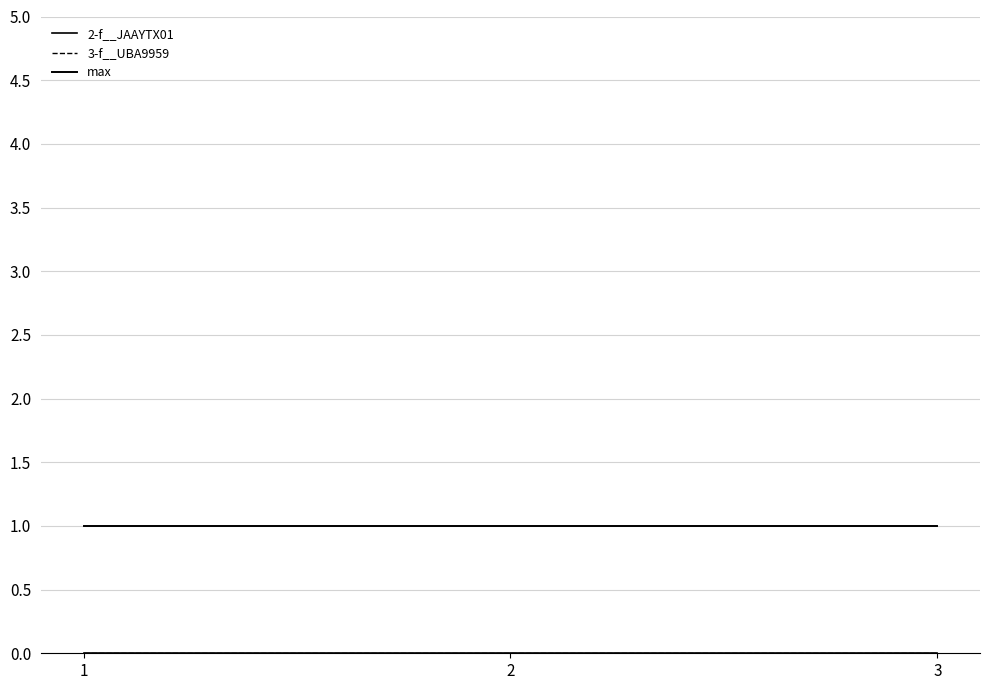

The value of 3-f__UBA9959 at 3 is 0. True or false?

True